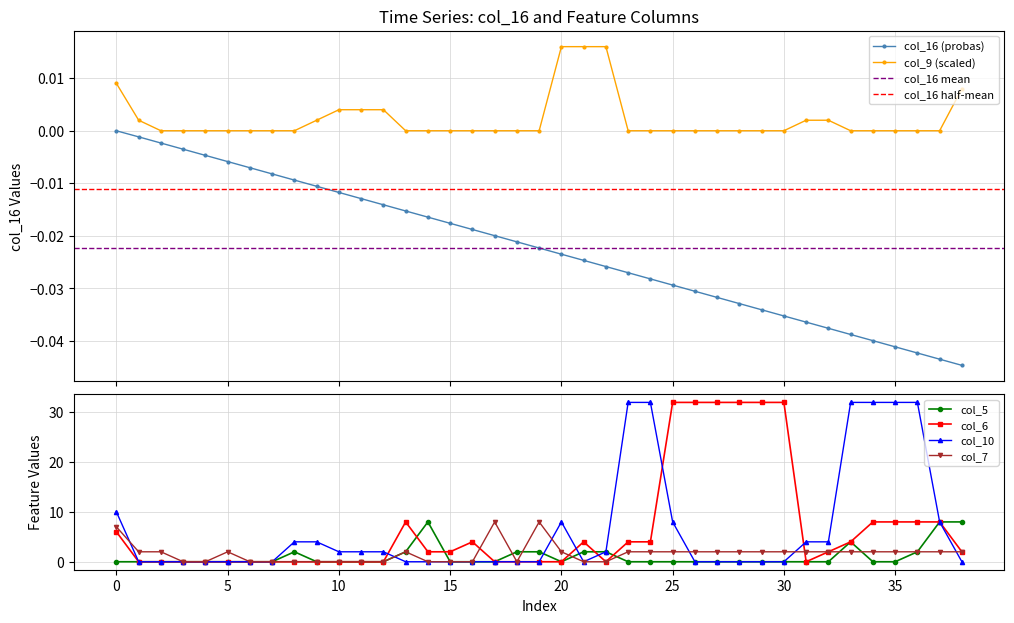

Does the chart have visible grid lines?

Yes